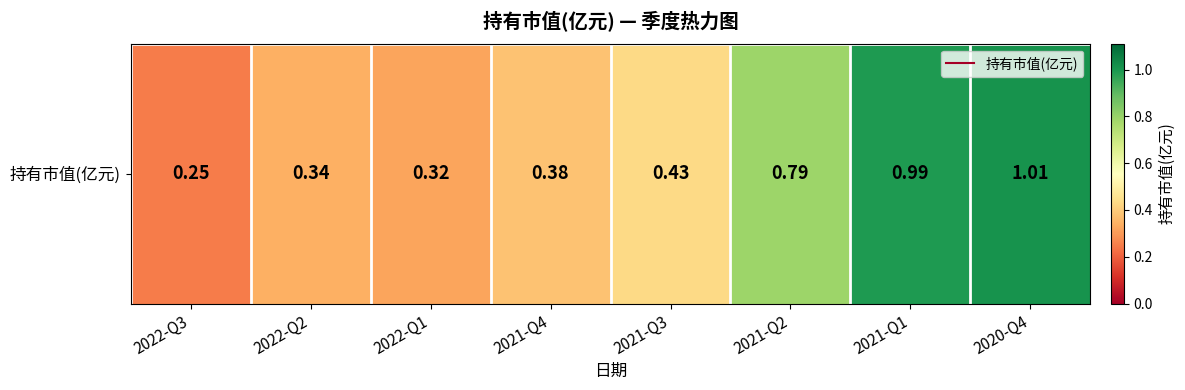

Reading left to right, transcribe all the data shown in this chart.

2022-Q3=0.2	2022-Q2=0.3	2022-Q1=0.3	2021-Q4=0.4	2021-Q3=0.4	2021-Q2=0.8	2021-Q1=1.0	2020-Q4=1.0